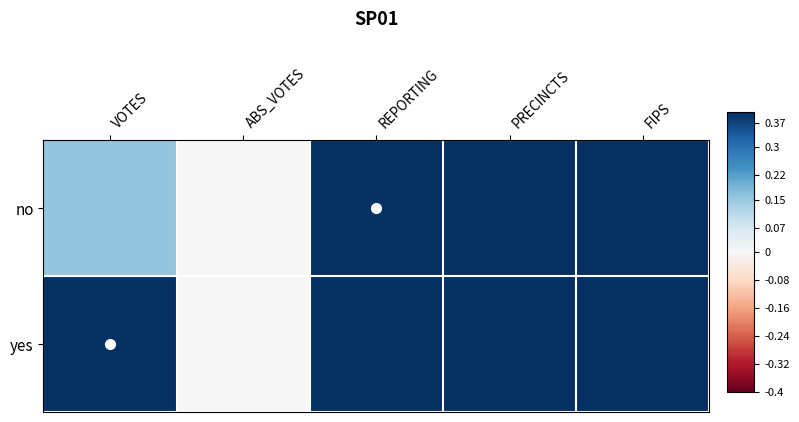

Which series has the largest total across all categories?

yes